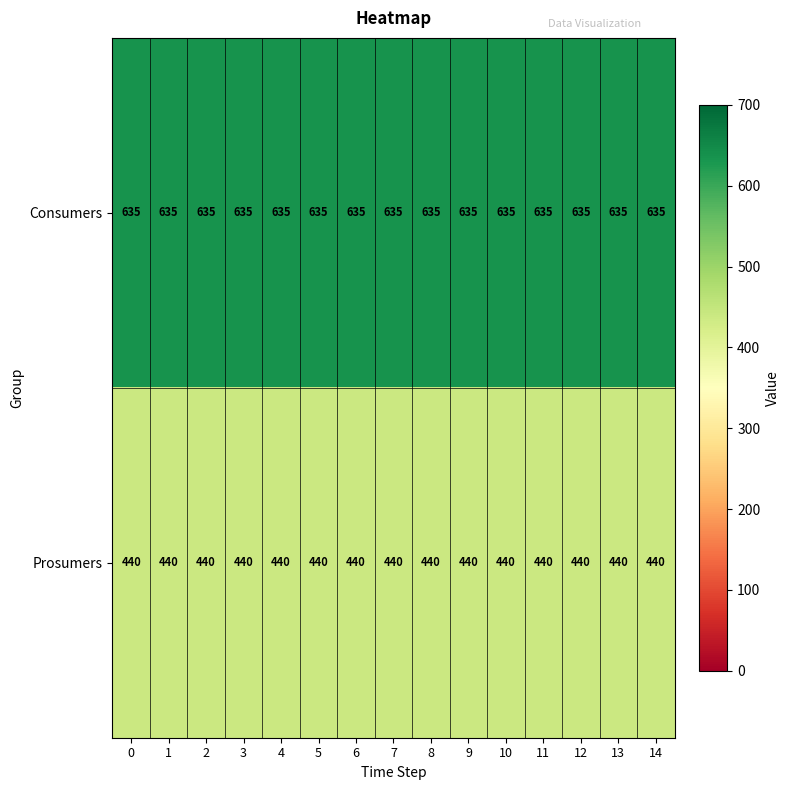

What is the spread (max minus min) of values at 0?

195